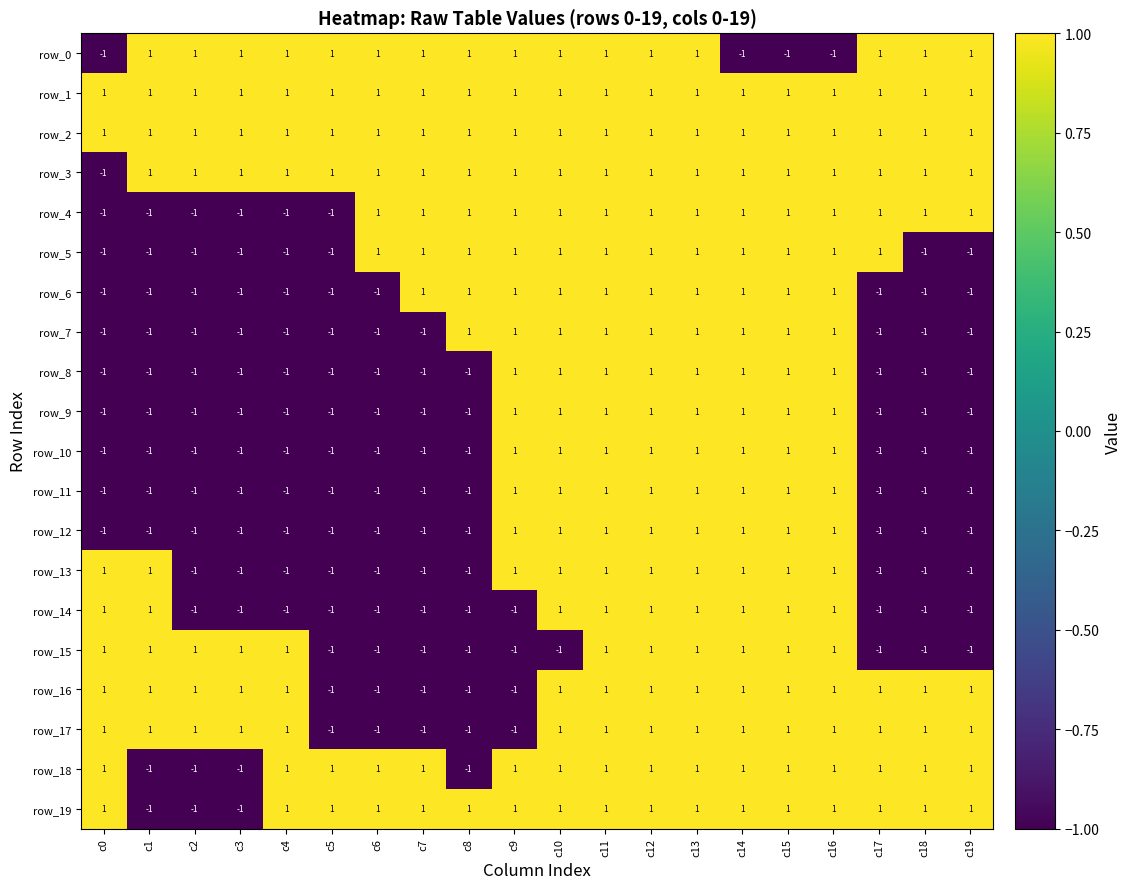

The row_4 series shows 1 at c8. True or false?

True